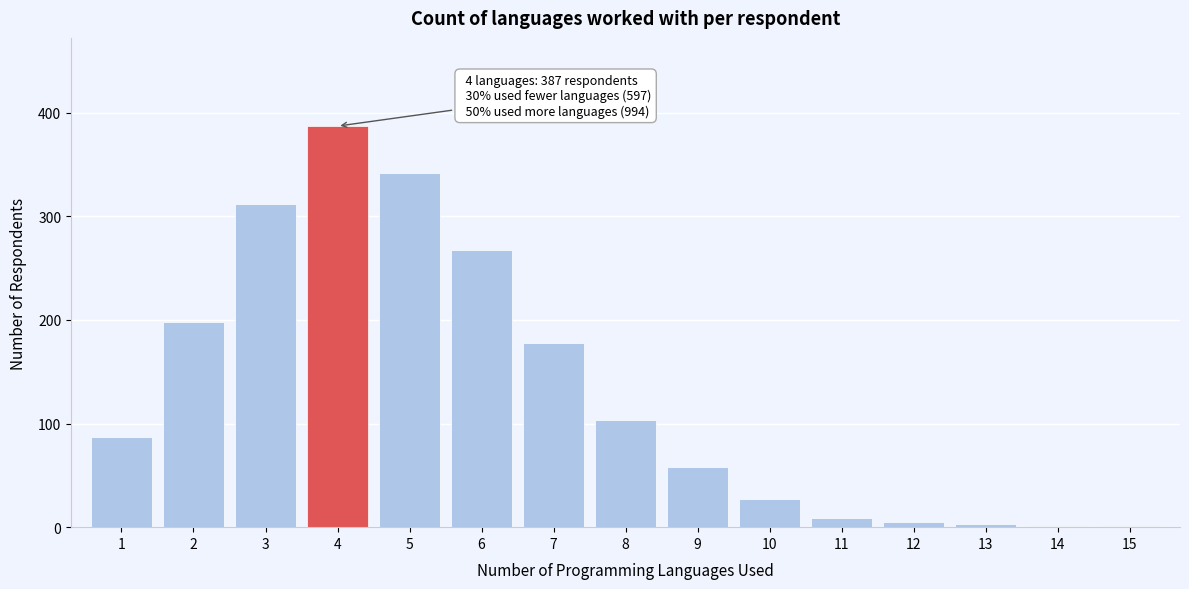

Reading right to left, what are all the values shown in this chart?

15=1	14=1	13=3	12=5	11=9	10=27	9=58	8=103	7=178	6=267	5=342	4=387	3=312	2=198	1=87